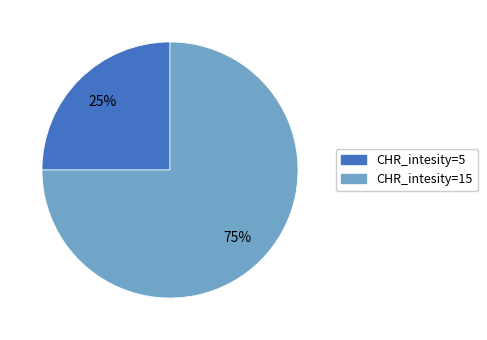

To the nearest percent, what is the difference between the largest and smallest slice percentages?

50%